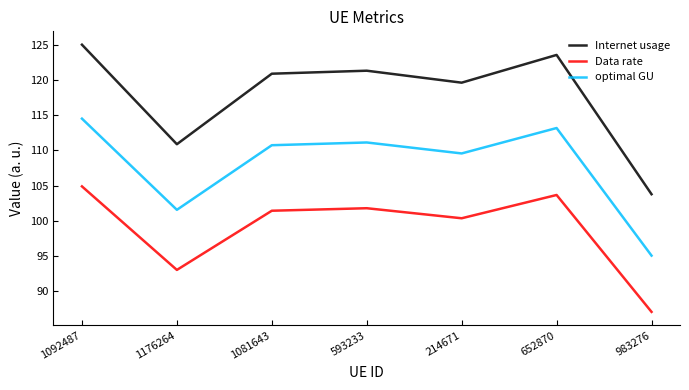

What is the sum of the Internet usage values at 1176264 and 593233?

232.2